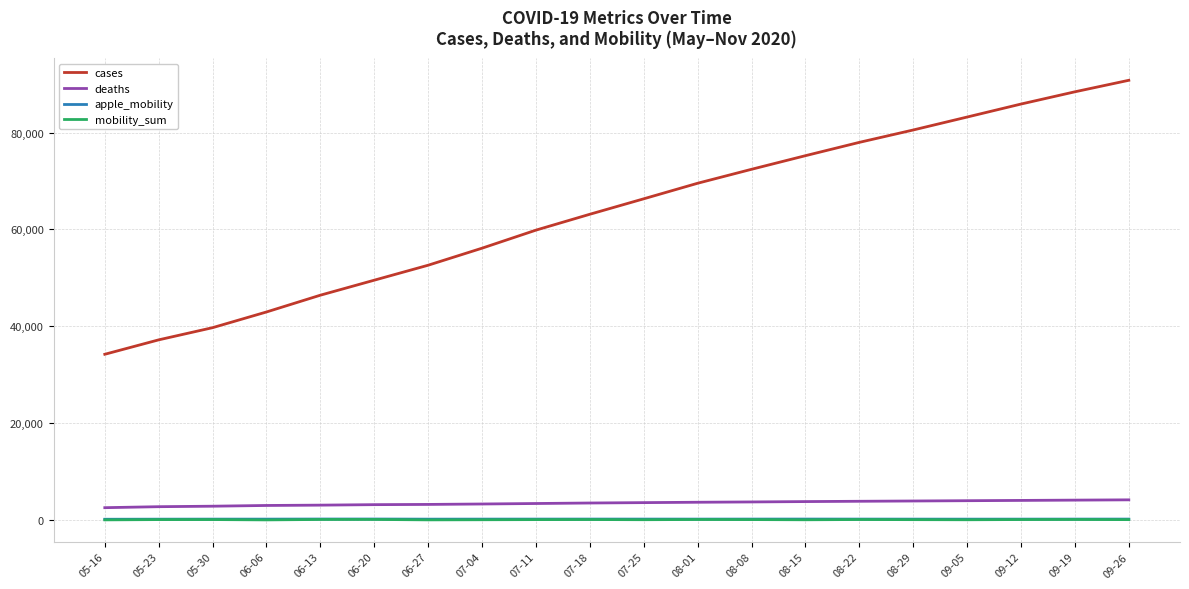

What is the maximum value for deaths?

4098.0